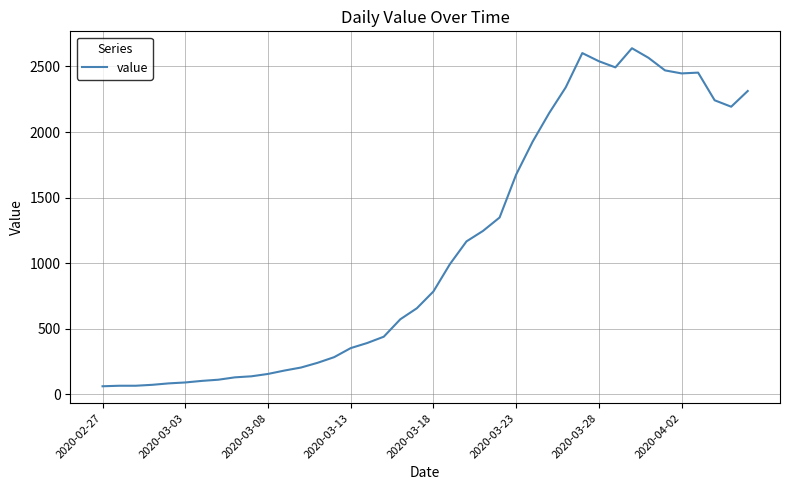

How many distinct data groups are displayed?

1